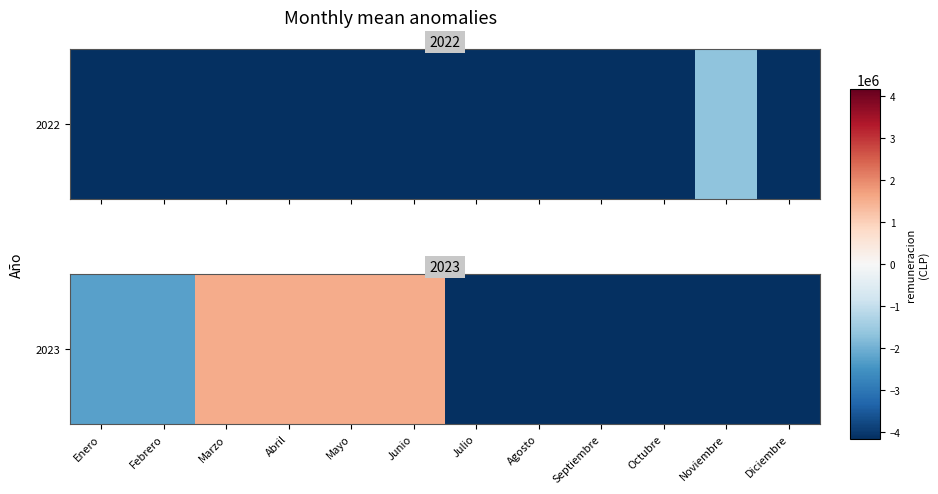

List the labels in order of value, smallest first.

Julio, Agosto, Septiembre, Octubre, Noviembre, Diciembre, Enero, Febrero, Marzo, Abril, Mayo, Junio